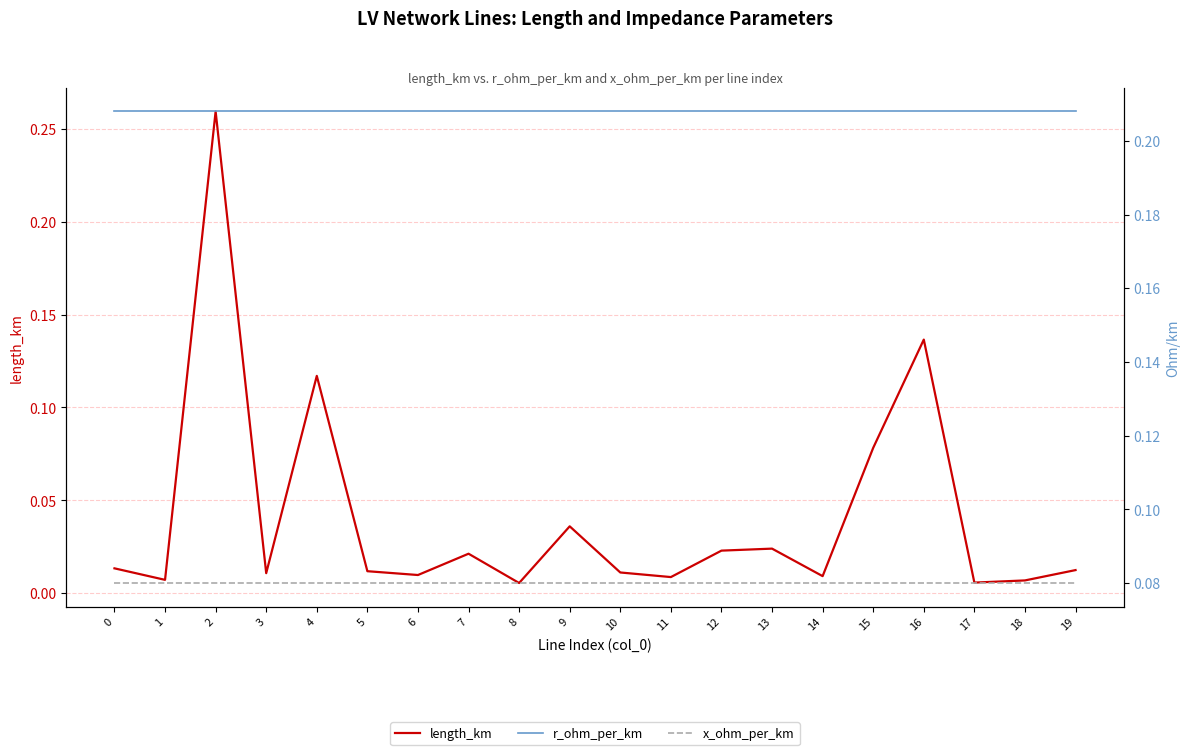

List the series in order of their peak value, highest first.

length_km, r_ohm_per_km, x_ohm_per_km